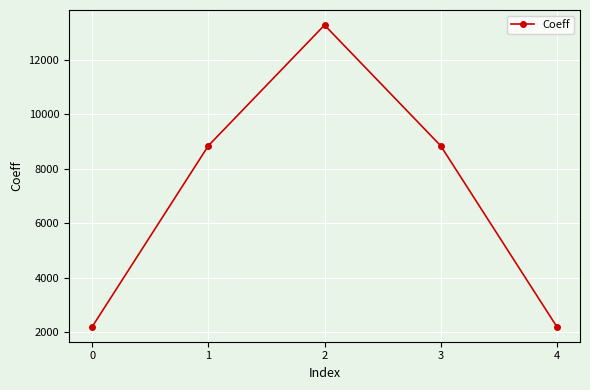

Between 0 and 3, which is larger?

3